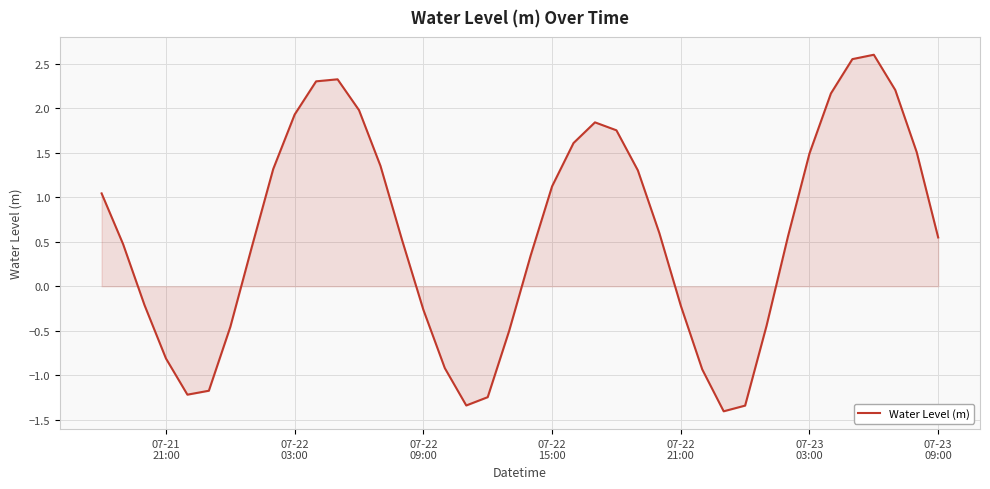

True or false: there are more than 0 points higher than both neighbors.

True